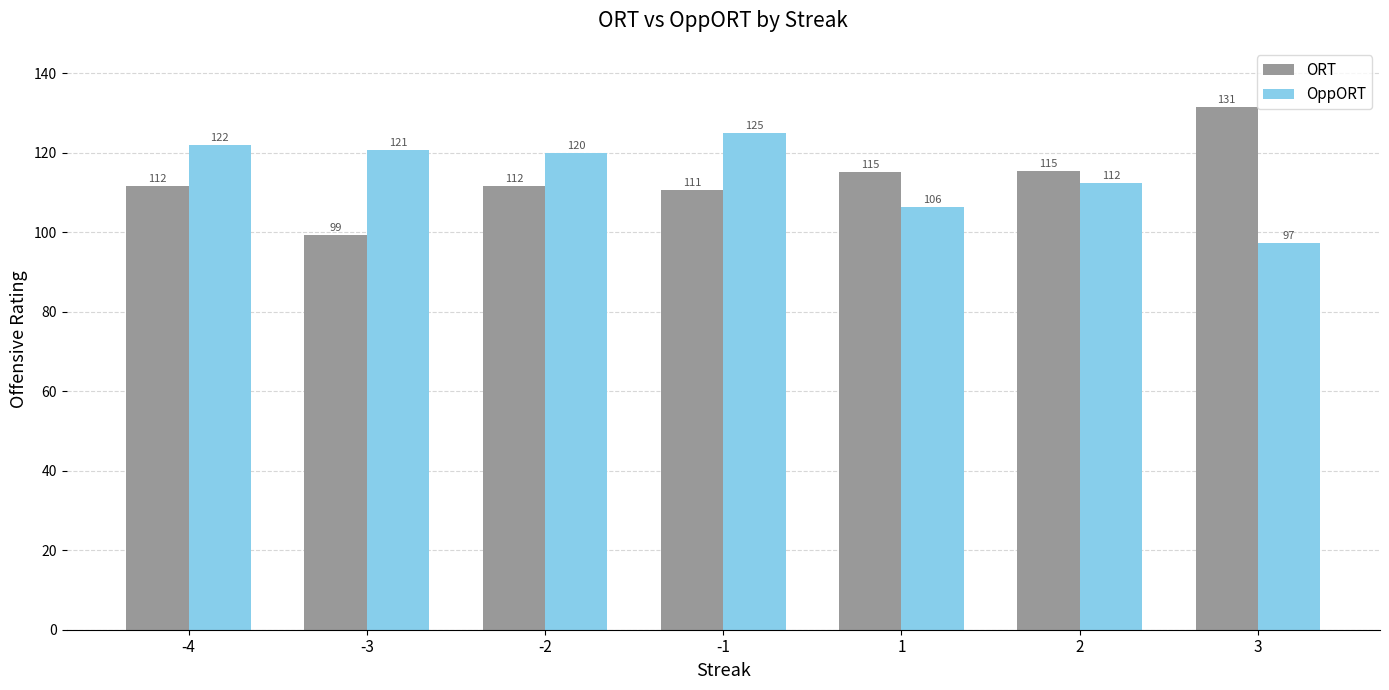

Is it true that ORT equals 111.6 at -2?

True